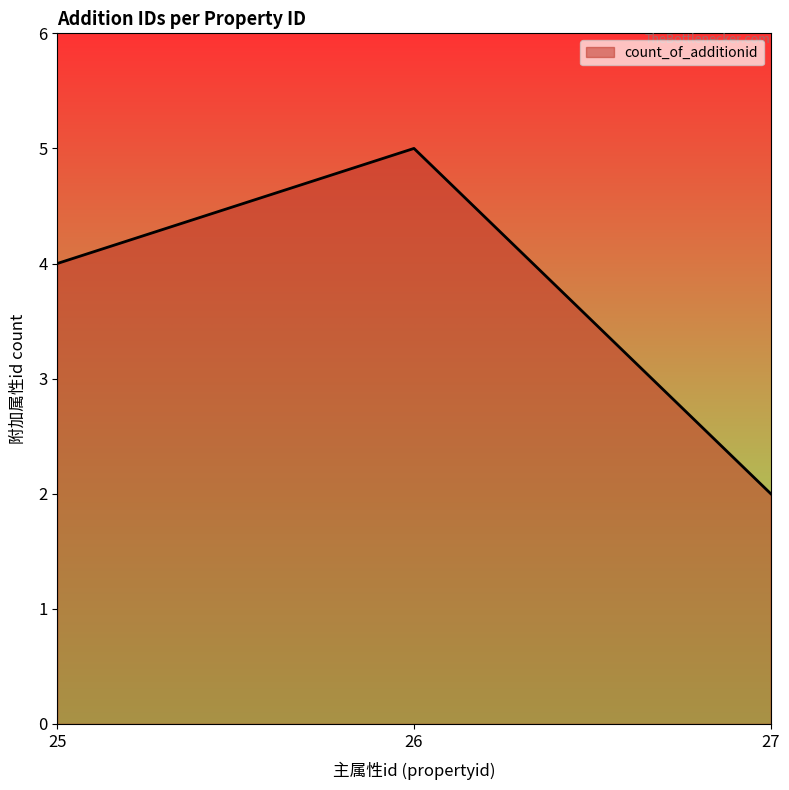

Count the number of categories in the chart.

3